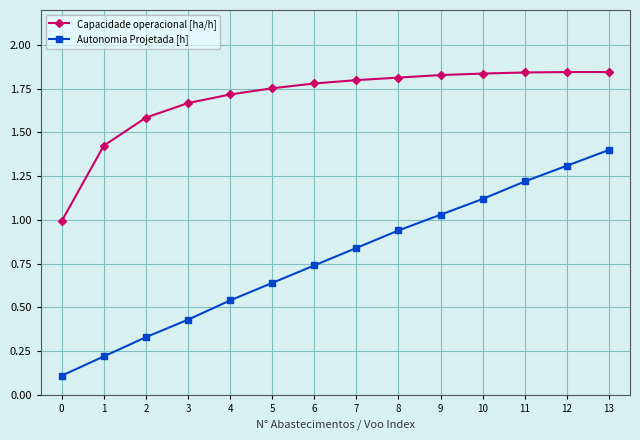

Which category has the highest value in the Autonomia Projetada [h] series?

13